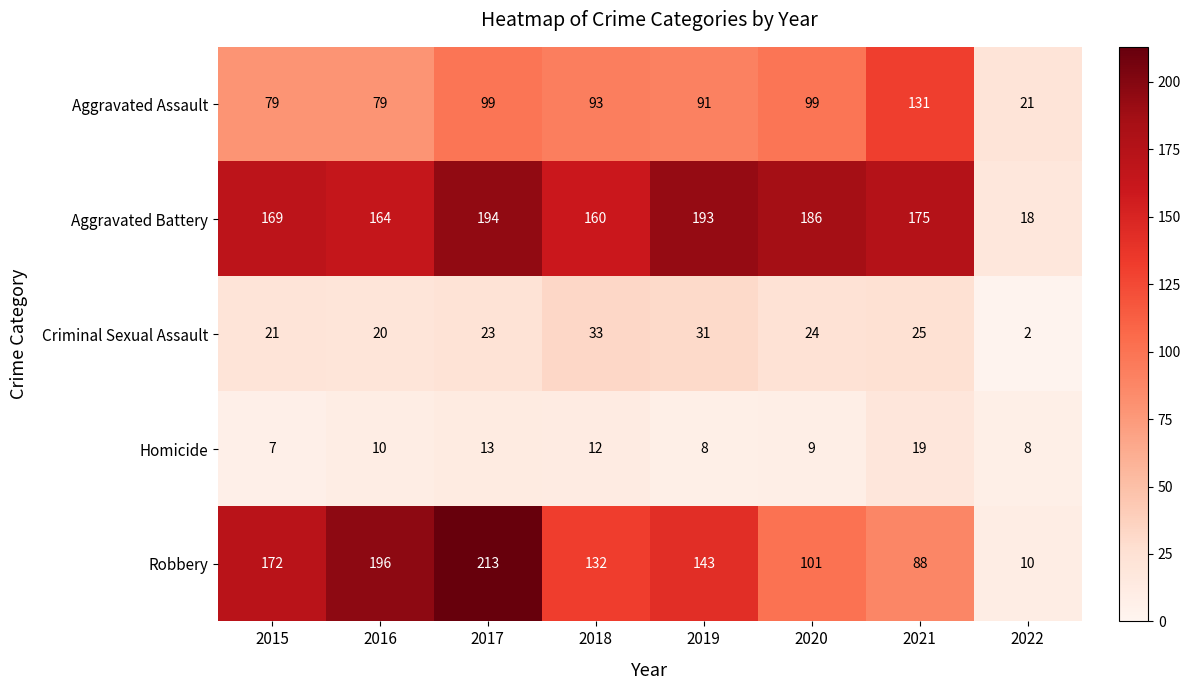

What is the total value across all series at 2017?

542